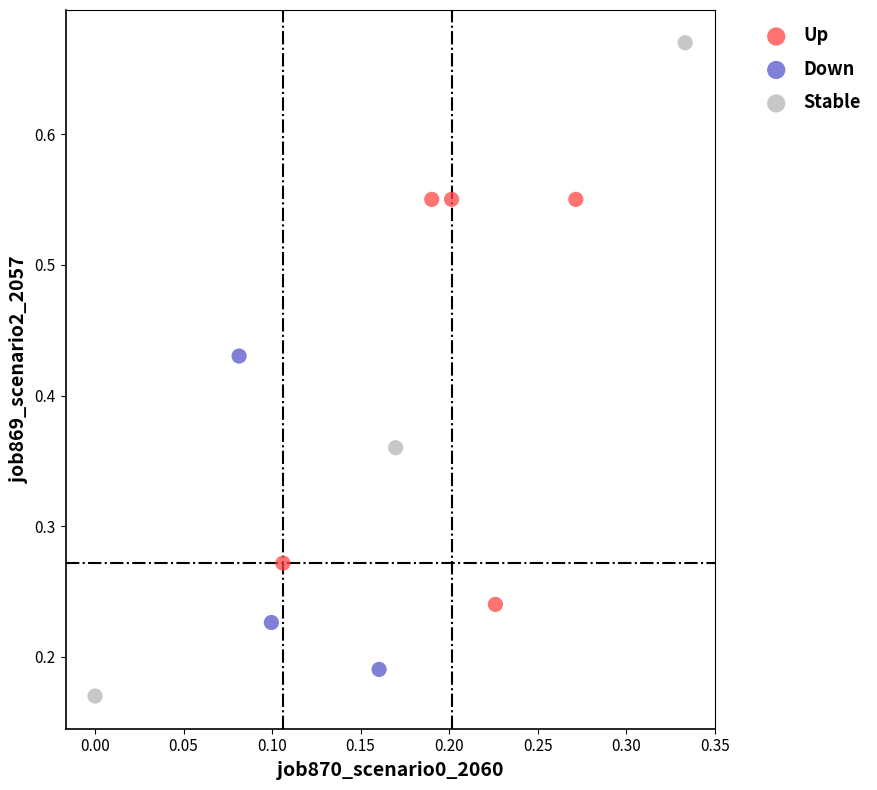

What are all the series names shown in the legend?

Up, Down, Stable